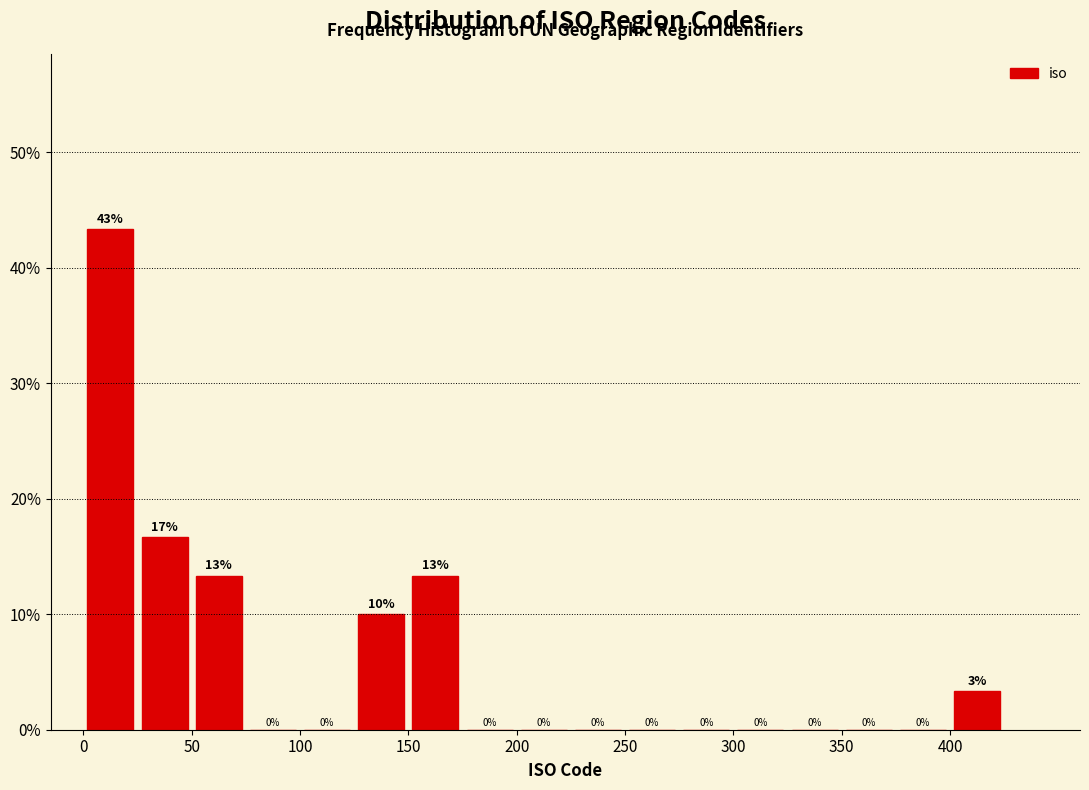

Which range on the x-axis has the tallest bar?

0 to 25